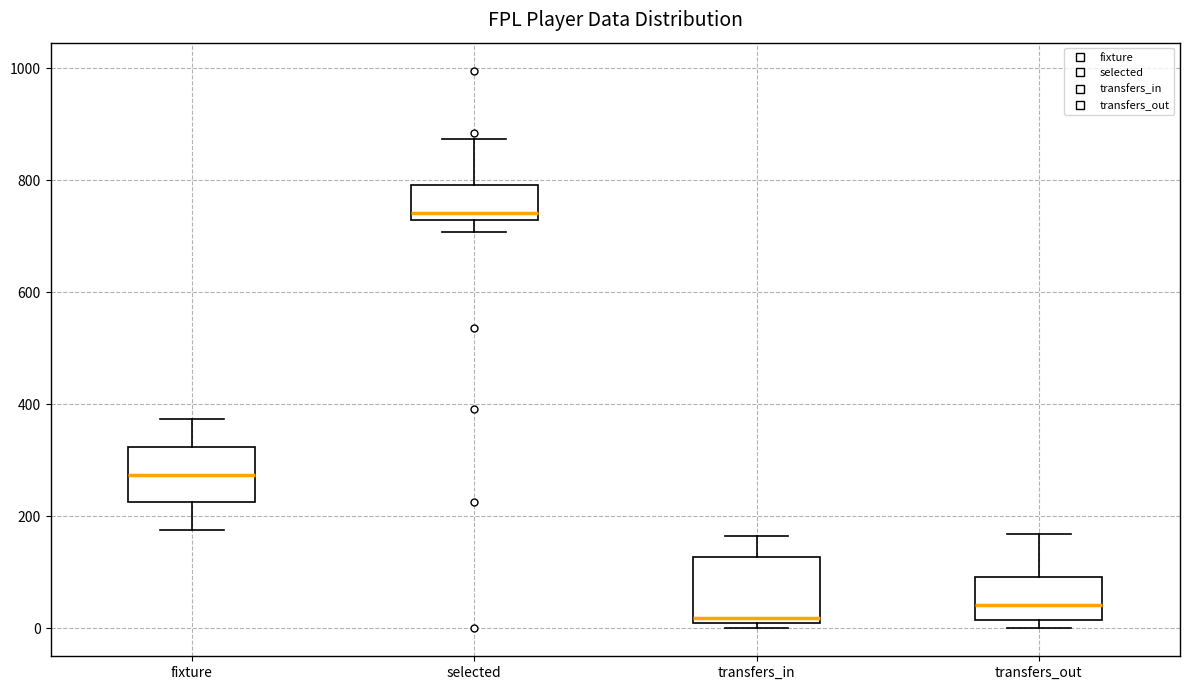

Reading left to right, read every box against the y-axis: the position of its median line, the range the box covers, and the ends of its whiskers. The values are not printed on the chart, so give them approximately, as read against the axis.

fixture: median 280, box 220 to 320, whiskers 180 to 380
selected: median 740 (just above the box's lower edge), box 740 to 800, whiskers 700 to 880
transfers_in: median 20 (just above the box's lower edge), box 20 to 120, whiskers 0 to 160
transfers_out: median 40, box 20 to 100, whiskers 0 to 160